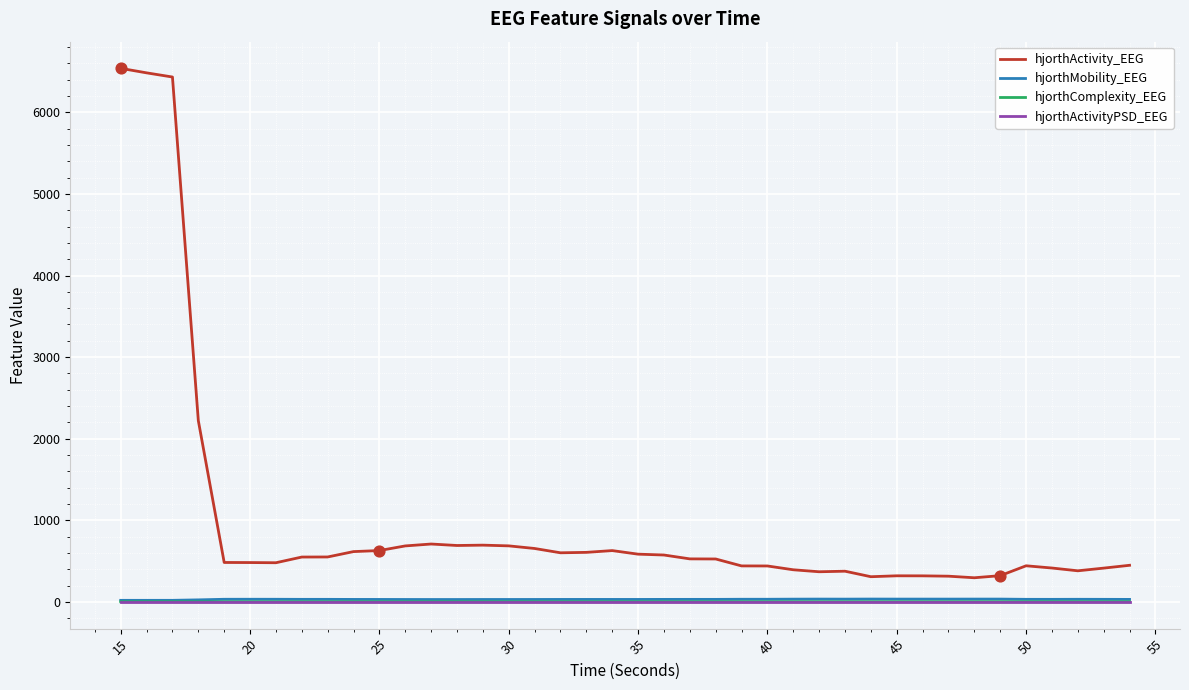

Which series has the largest total across all categories?

hjorthActivity_EEG